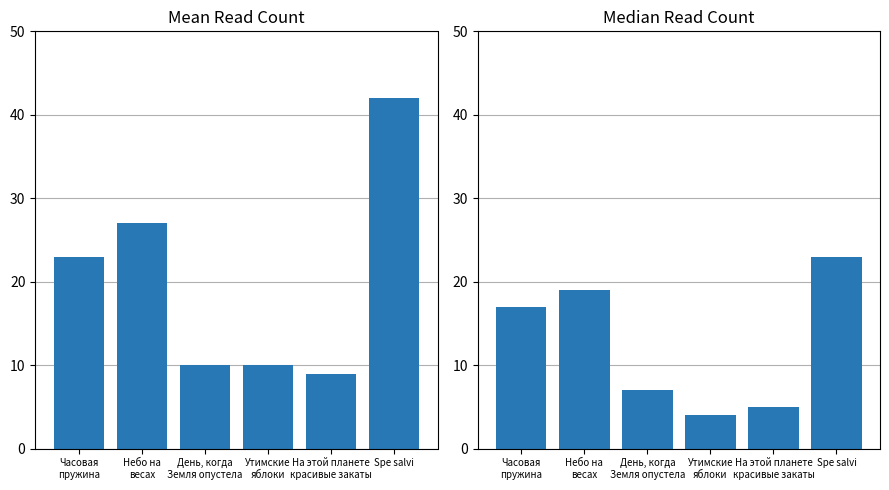

How many data points in Final read count are above 23?

2